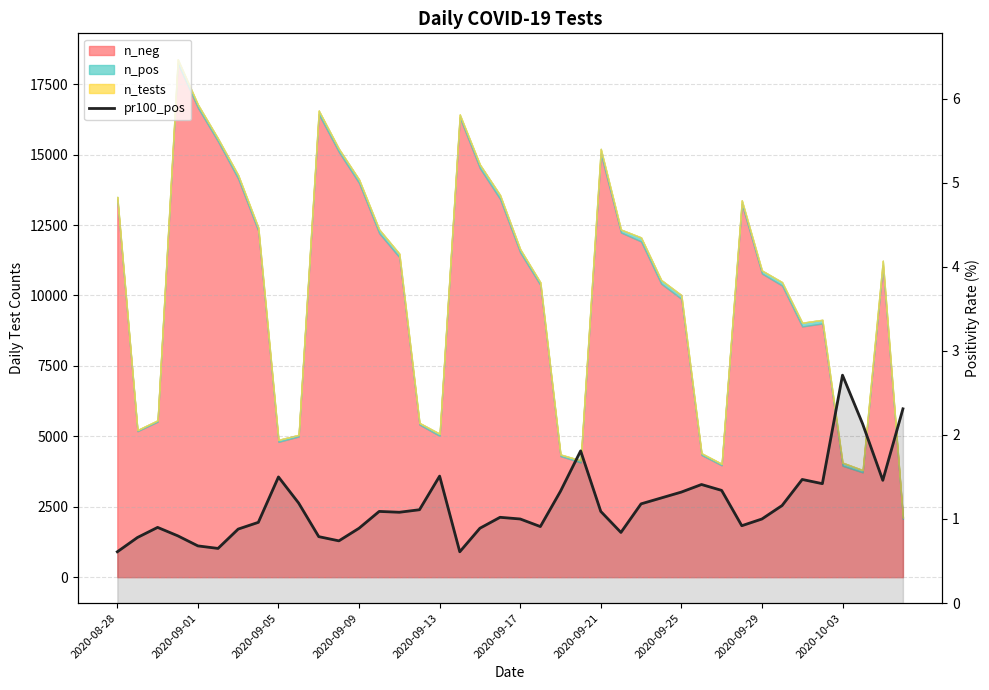

How many lines are shown in the chart?

1